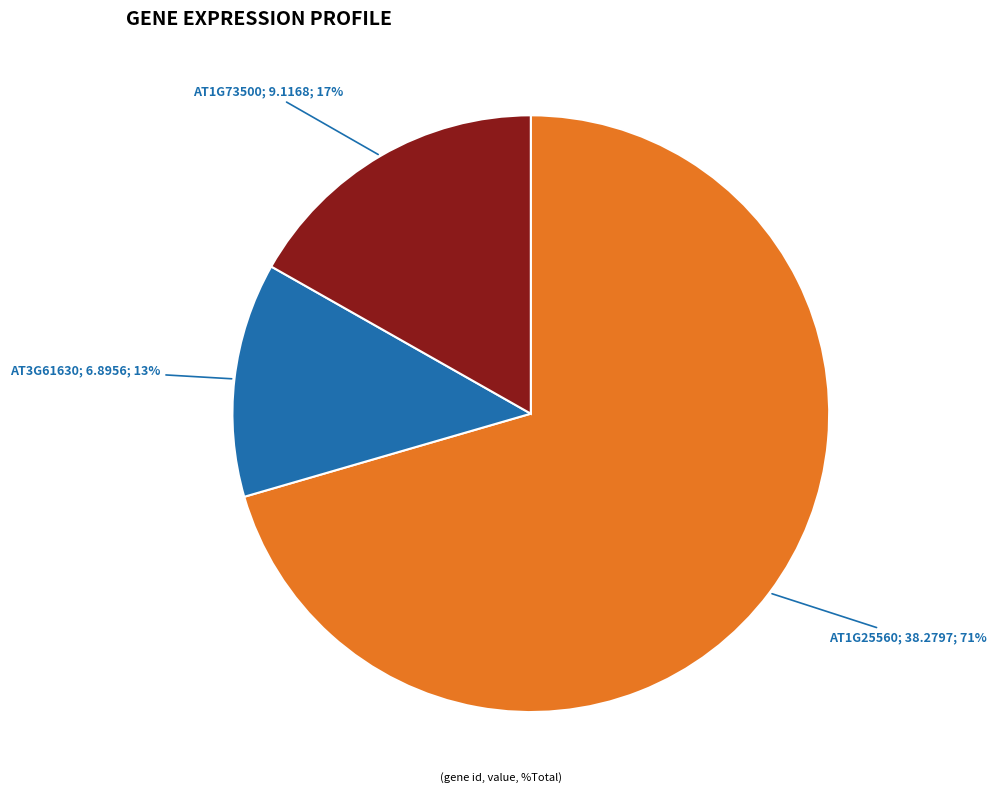

To the nearest percent, what is the average slice percentage?

33%